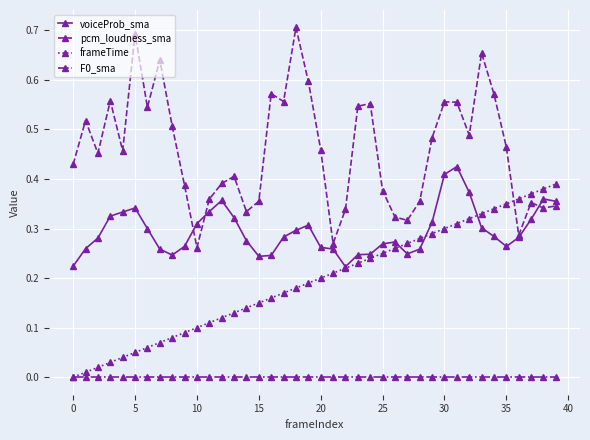

Which series has the widest spread of values?

pcm_loudness_sma